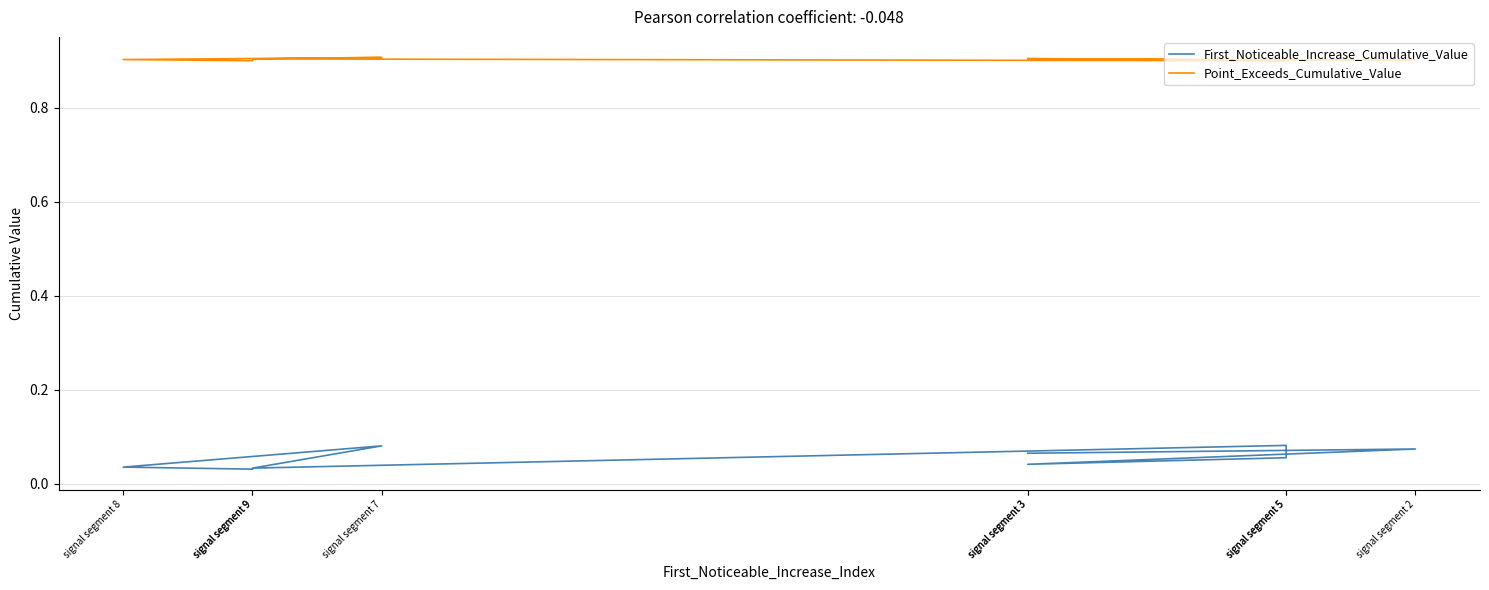

How many Point_Exceeds_Cumulative_Value values are between 0 and 1?

9